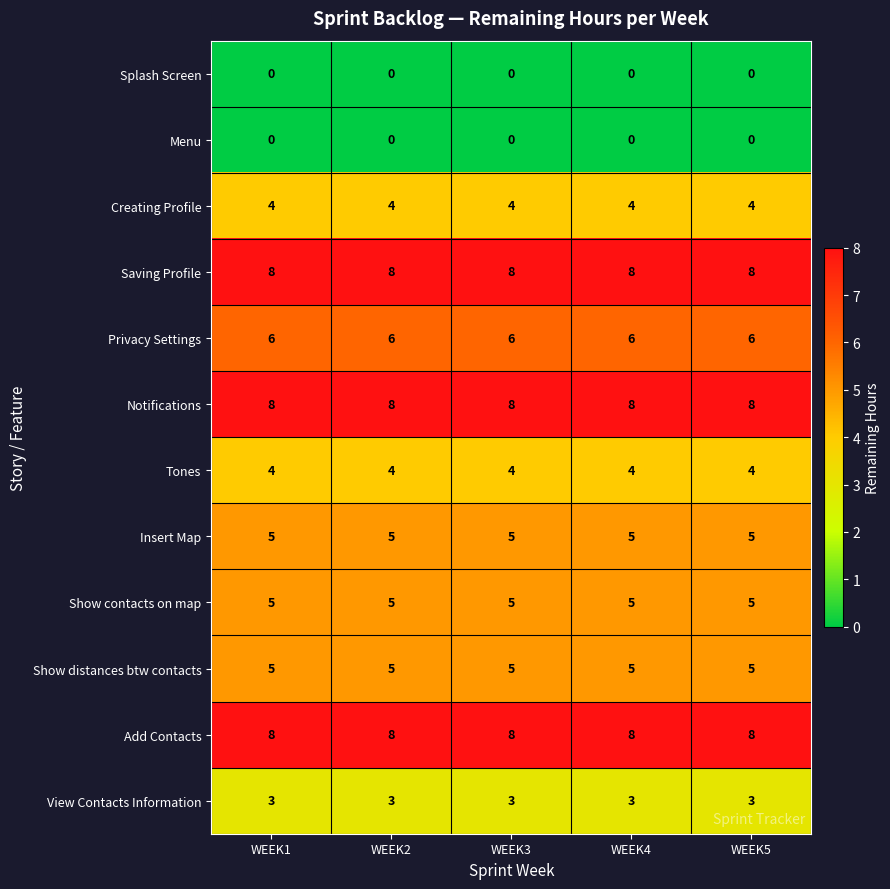

What is the maximum value shown in the chart?

8